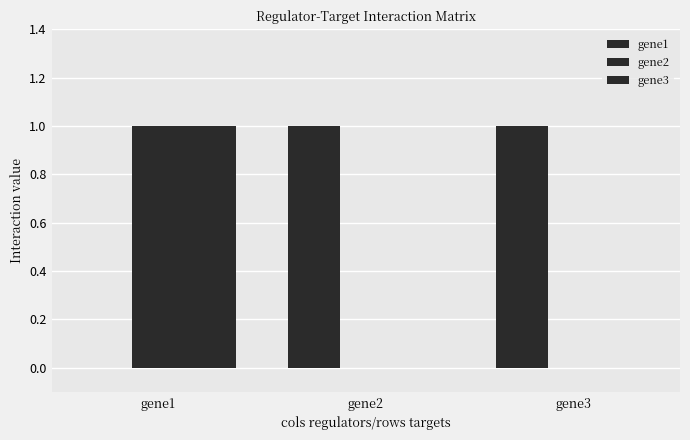

What is the sum of the gene1 values at gene1 and gene2?

1